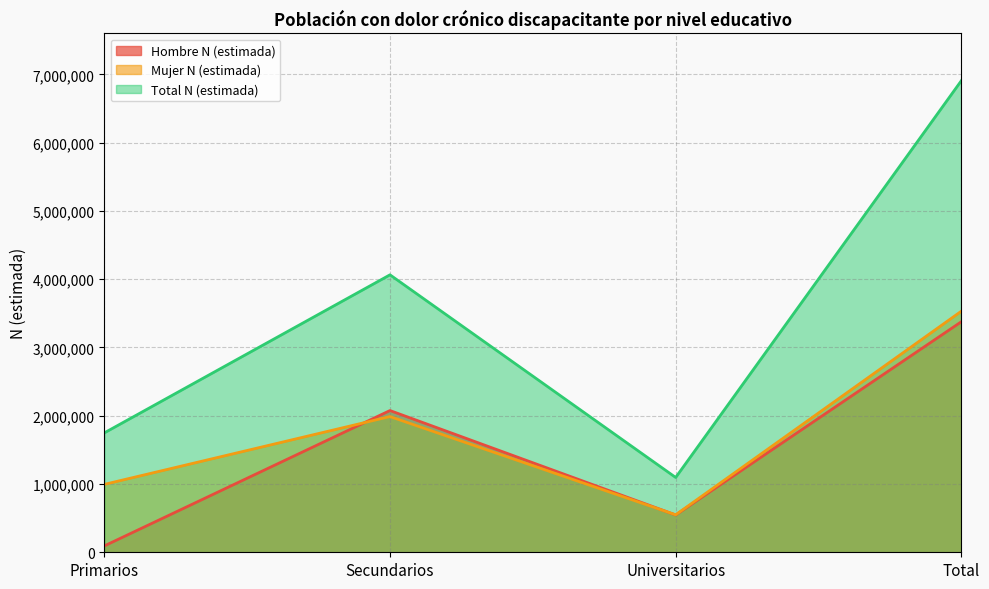

Where is the first local minimum for Hombre N (estimada)?

Universitarios